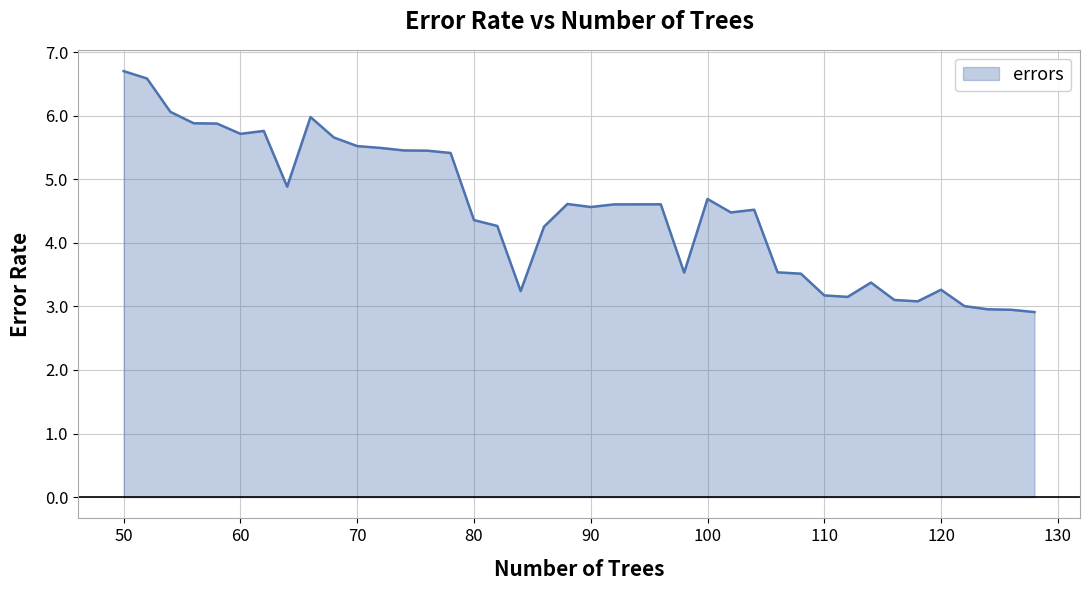

What is the greatest value displayed?

6.7